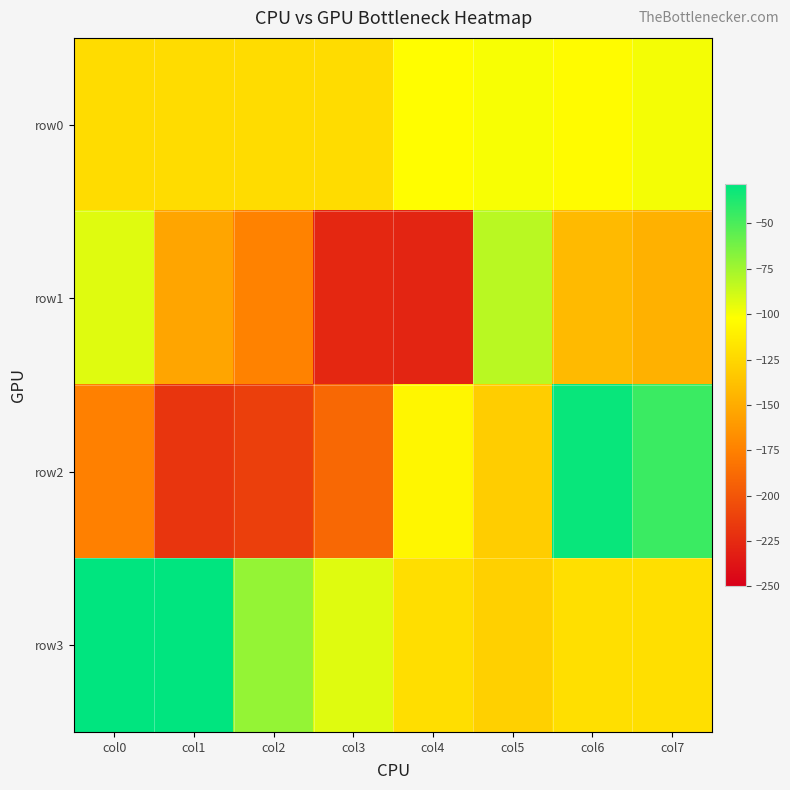

What is the smallest value displayed?

-228